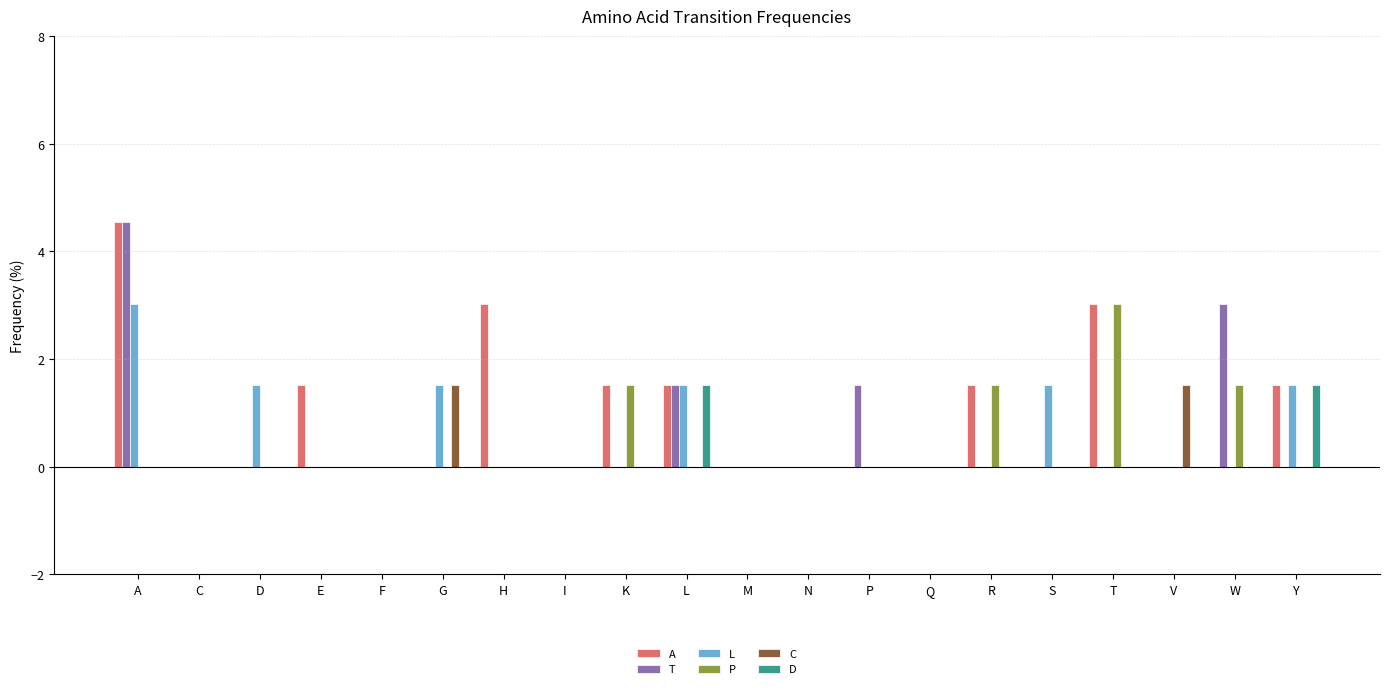

Are the bars horizontal?

No